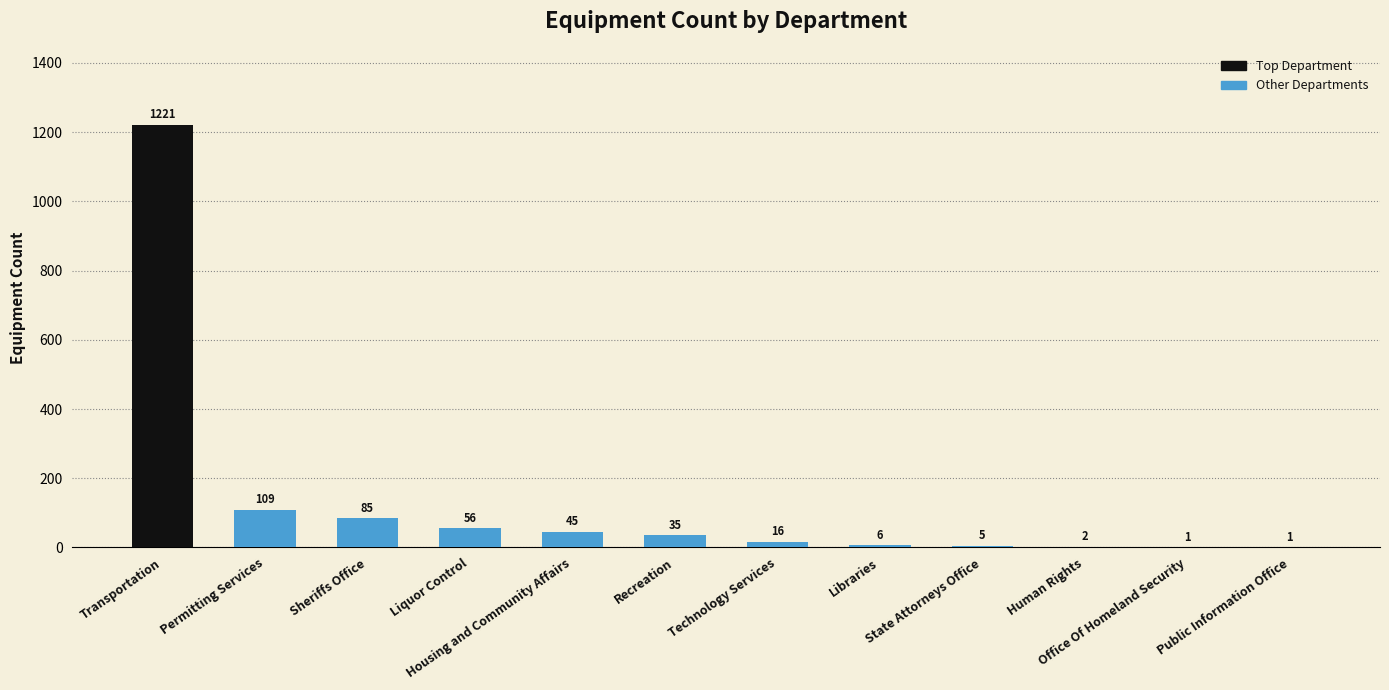

True or false: the data shows 45 at Housing and Community Affairs.

True